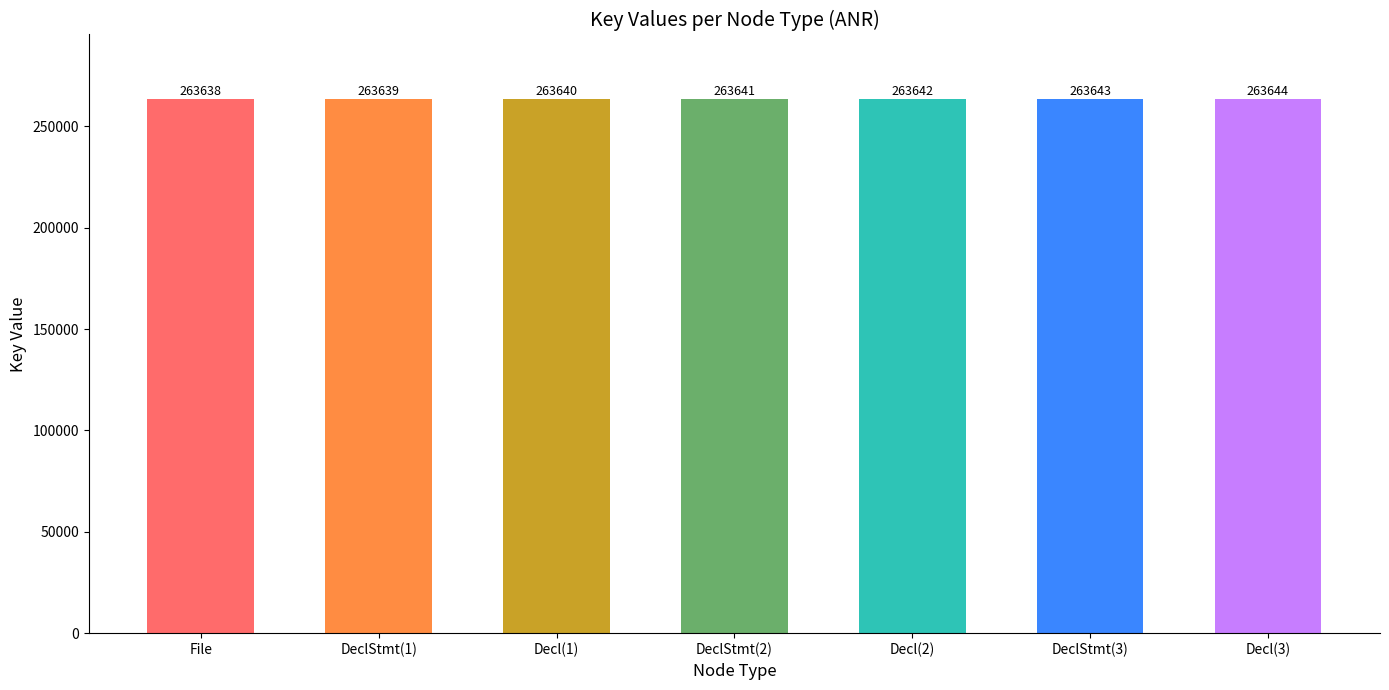

How many values are between 263639 and 263643?

5